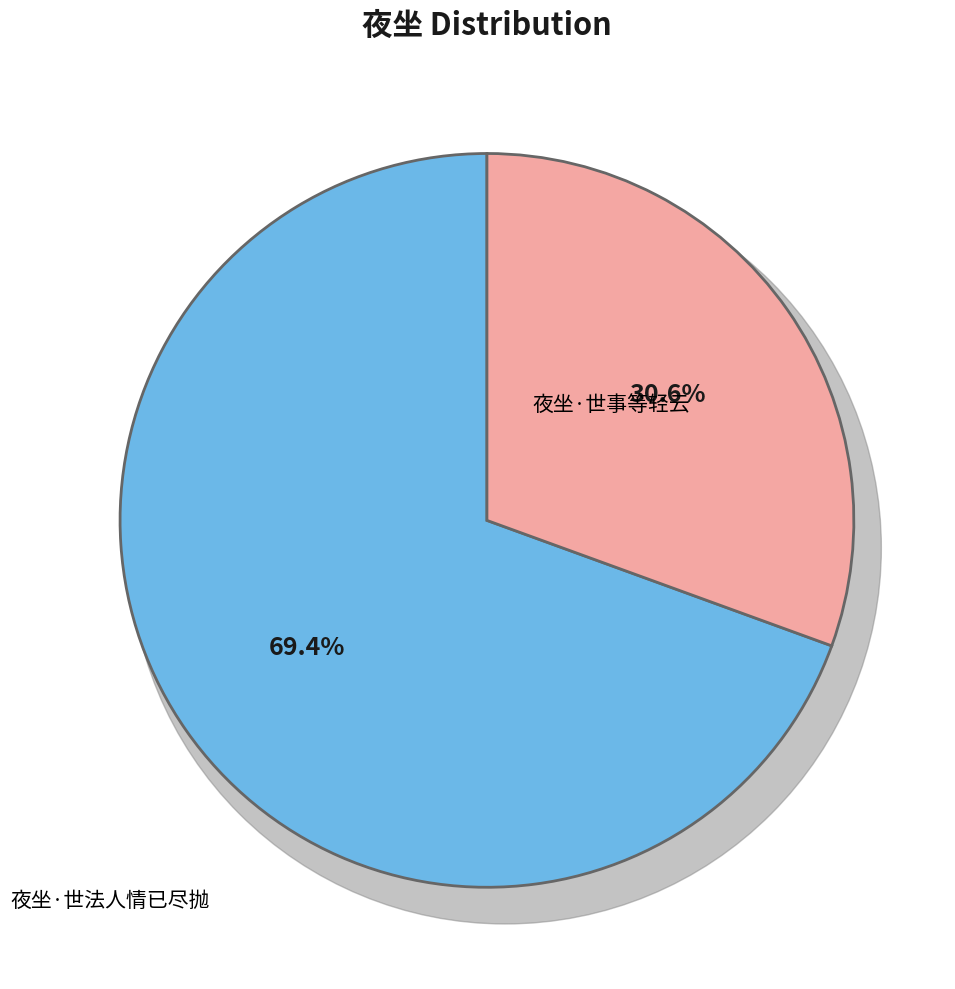

The 夜坐·世事等轻云 slice represents 80% of the pie. True or false?

False